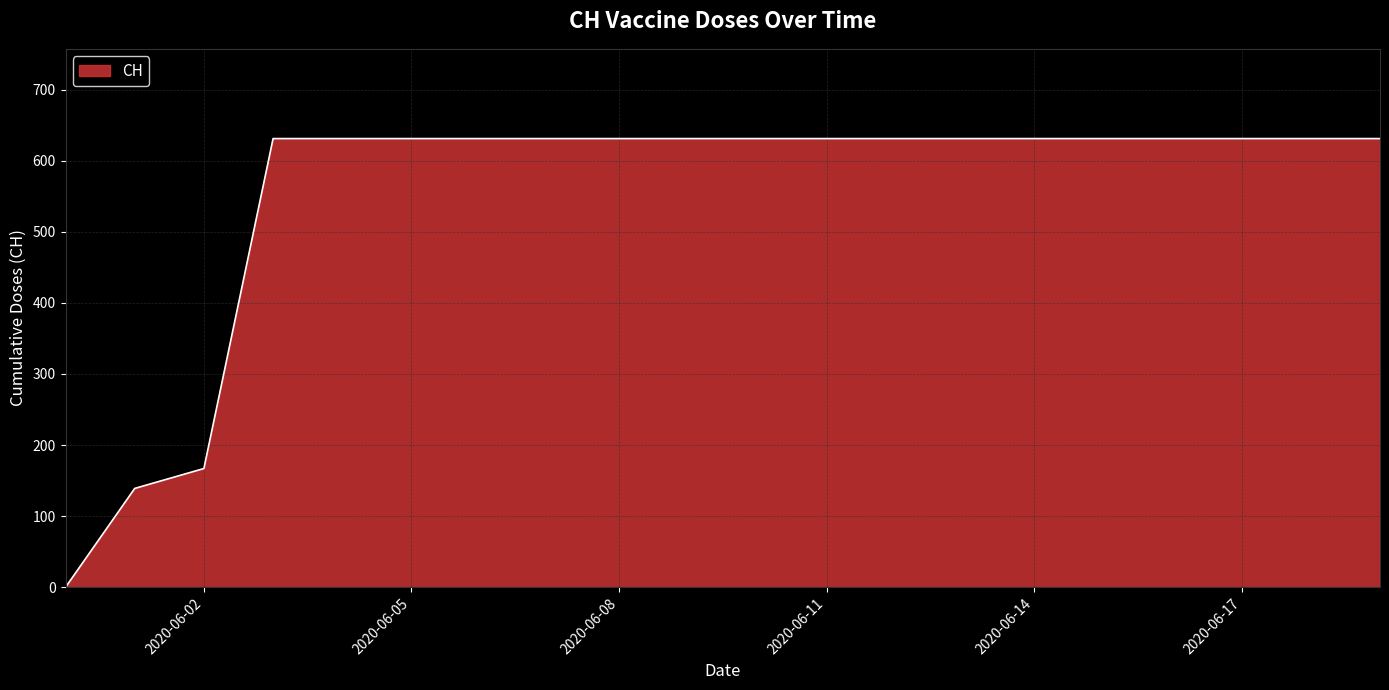

How many values are above zero?

19